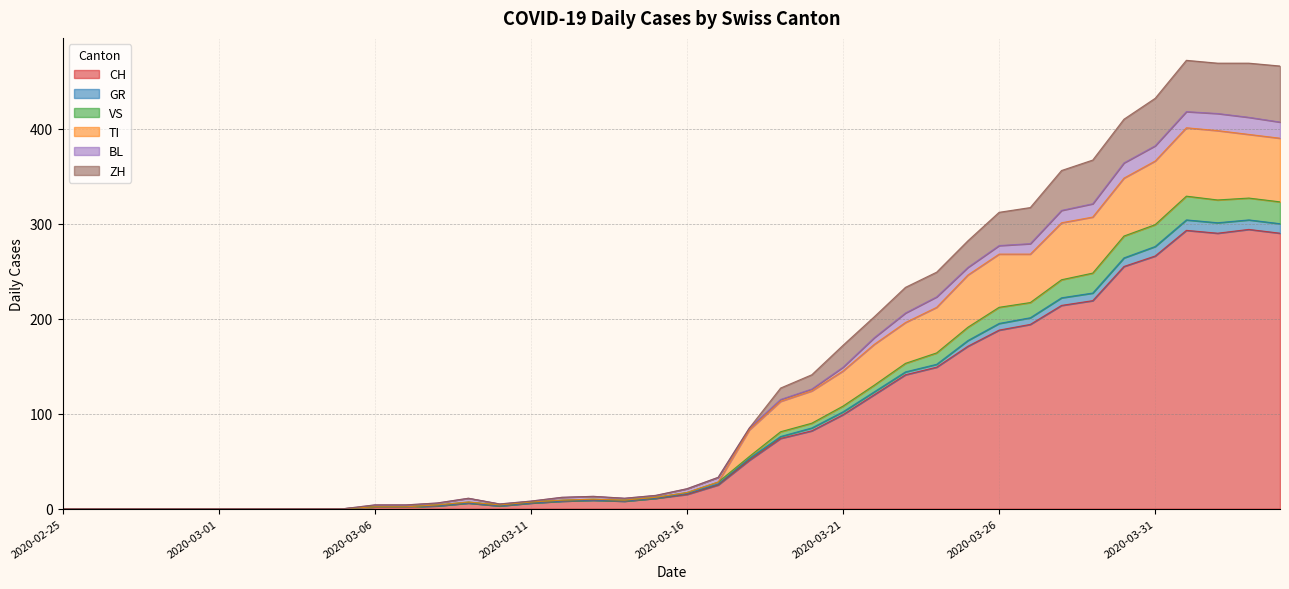

At which label does ZH reach its peak?

2020-04-01